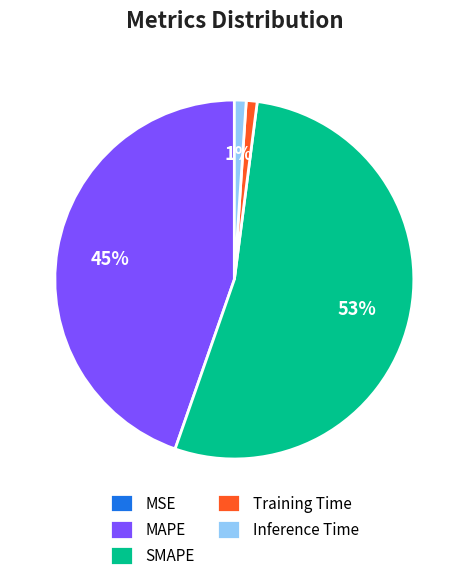

What percentage is the MAPE slice, to the nearest percent?

45%